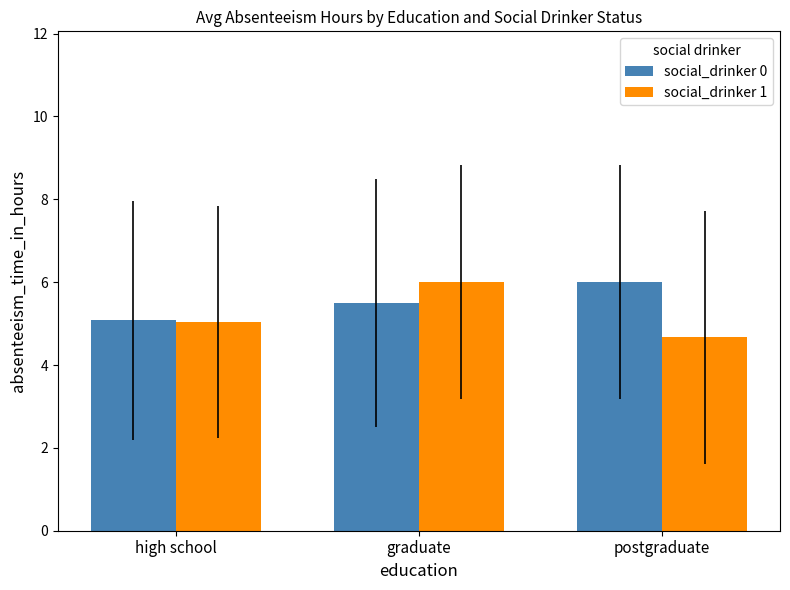

What is the spread (max minus min) of values at graduate?

0.5